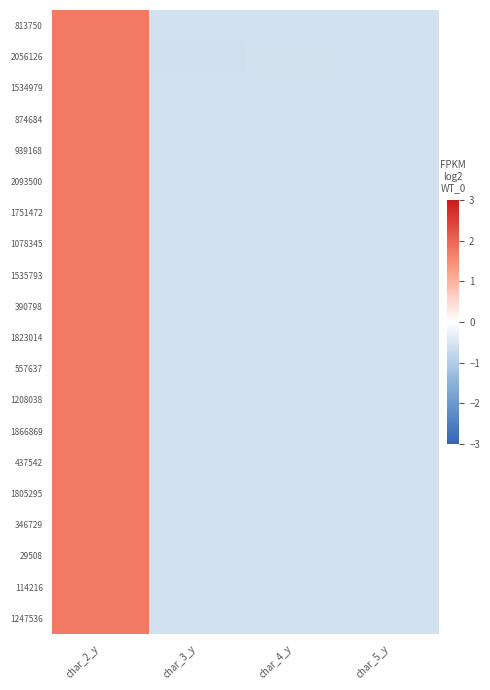

Which series has the widest spread of values?

2056126